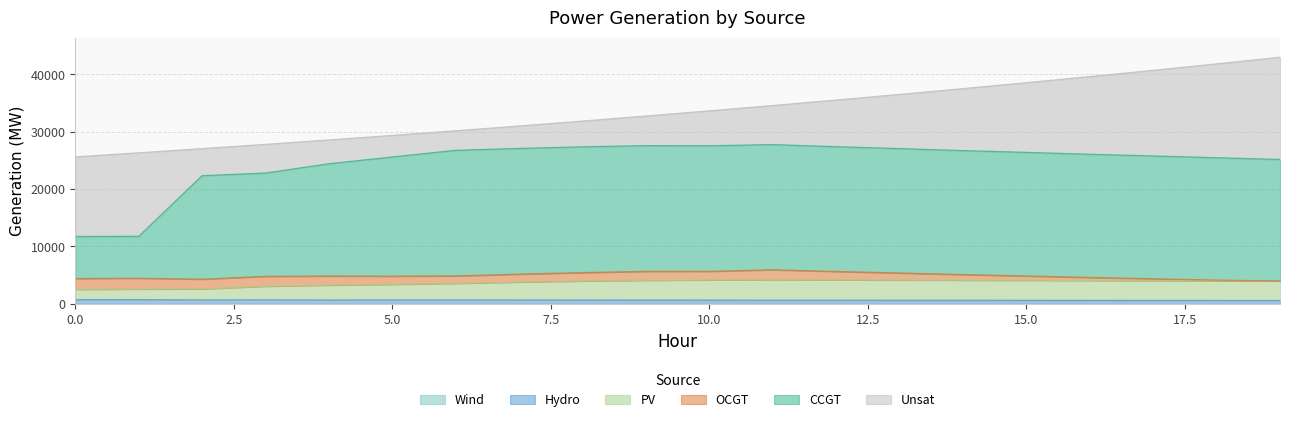

What is the value of the CCGT point at the 13th from the left?

27379